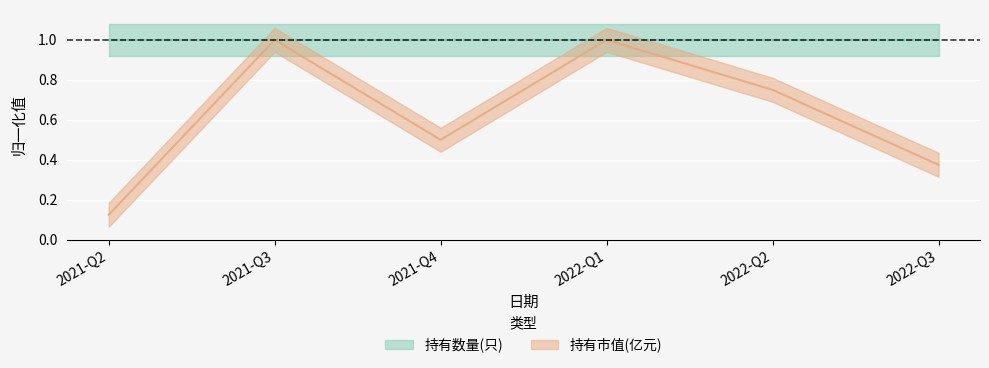

Reading right to left, transcribe all the data shown in this chart.

0.4	0.8	1.0	0.5	1.0	0.1